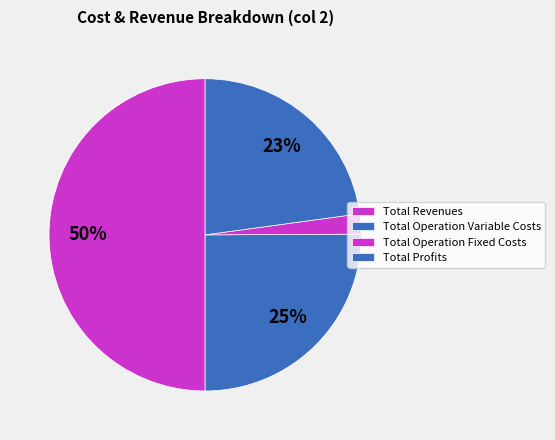

Which category has the biggest portion of the pie?

Total Revenues